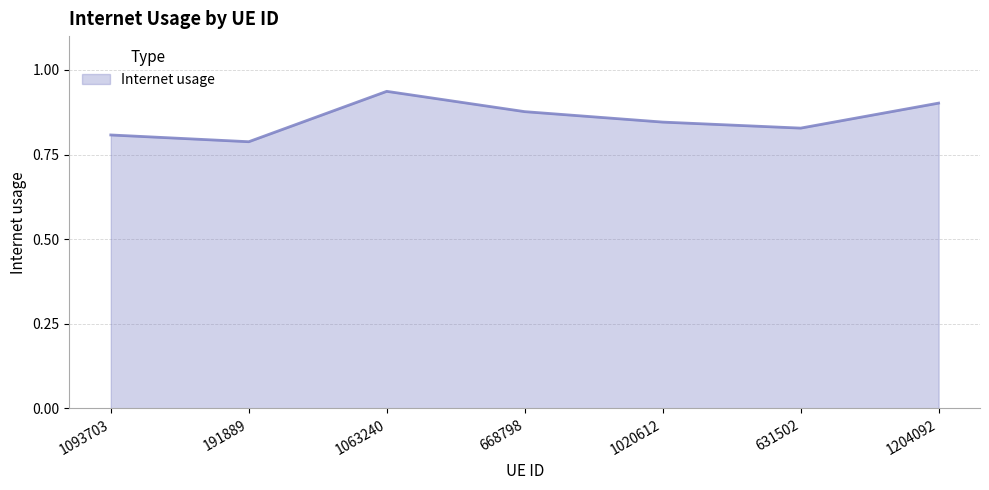

What position from the right is 1063240?

5